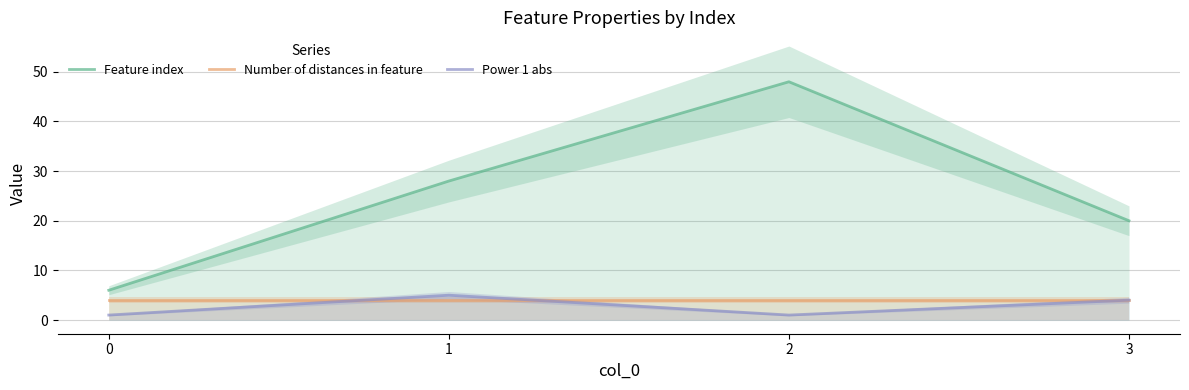

How many values in the Power 1 abs series exceed 4?

1